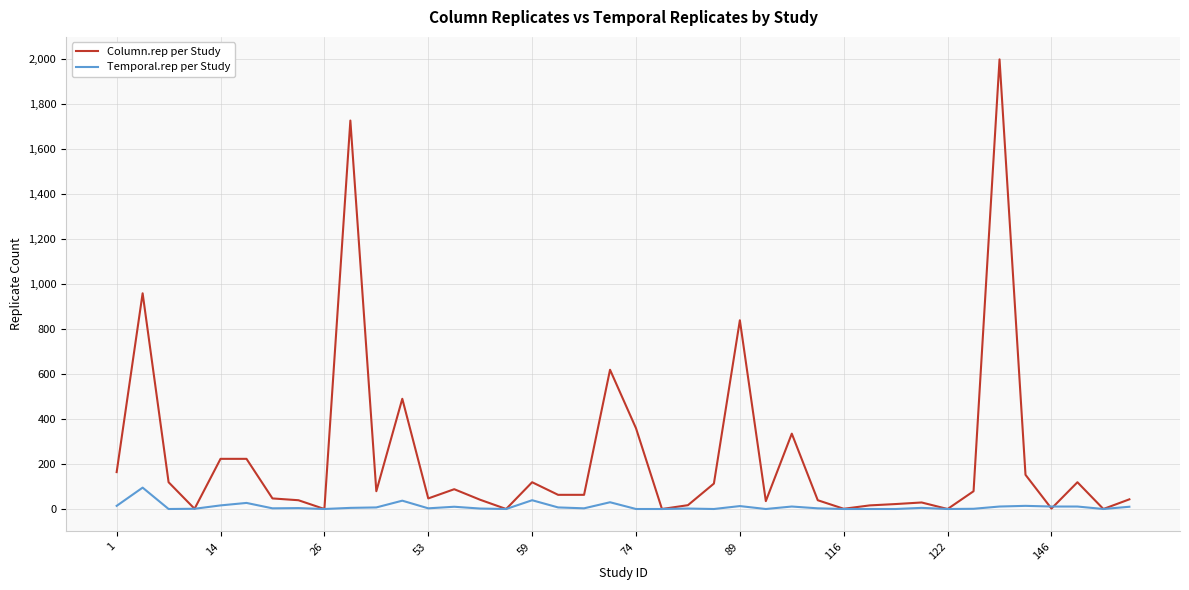

Which series has the largest range (max minus min)?

Column.rep per Study